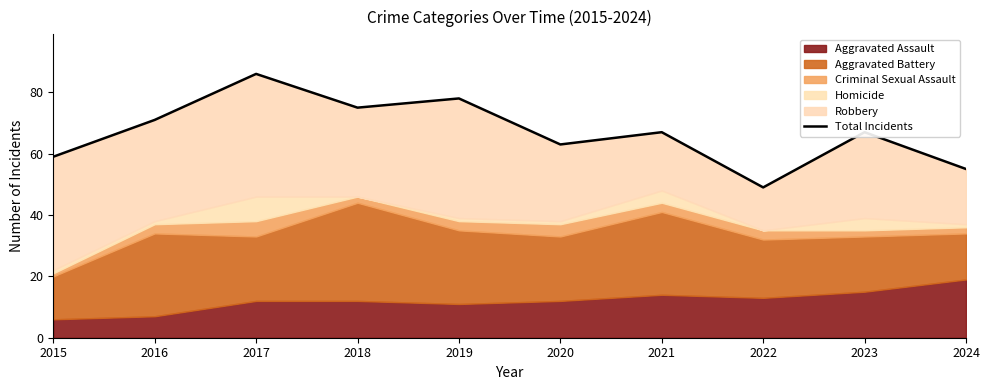

Between 2015 and 2020, which is larger?

2020